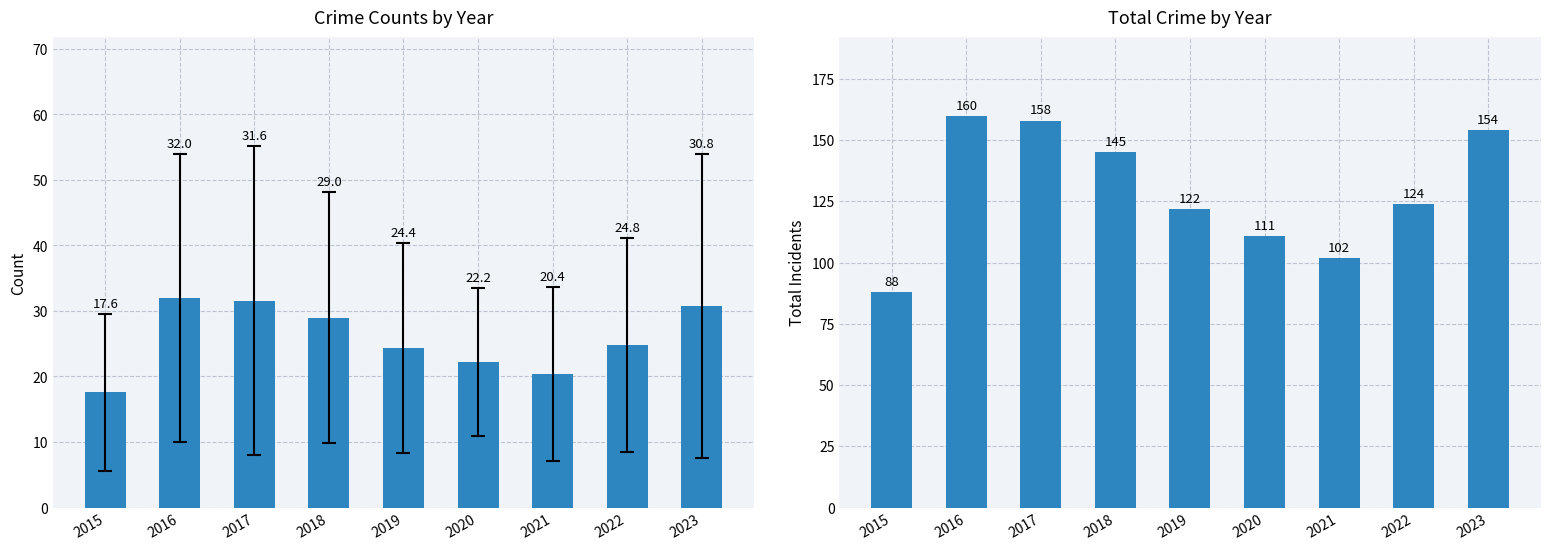

List the labels in order of Total value, smallest first.

2015, 2021, 2020, 2019, 2022, 2018, 2023, 2017, 2016